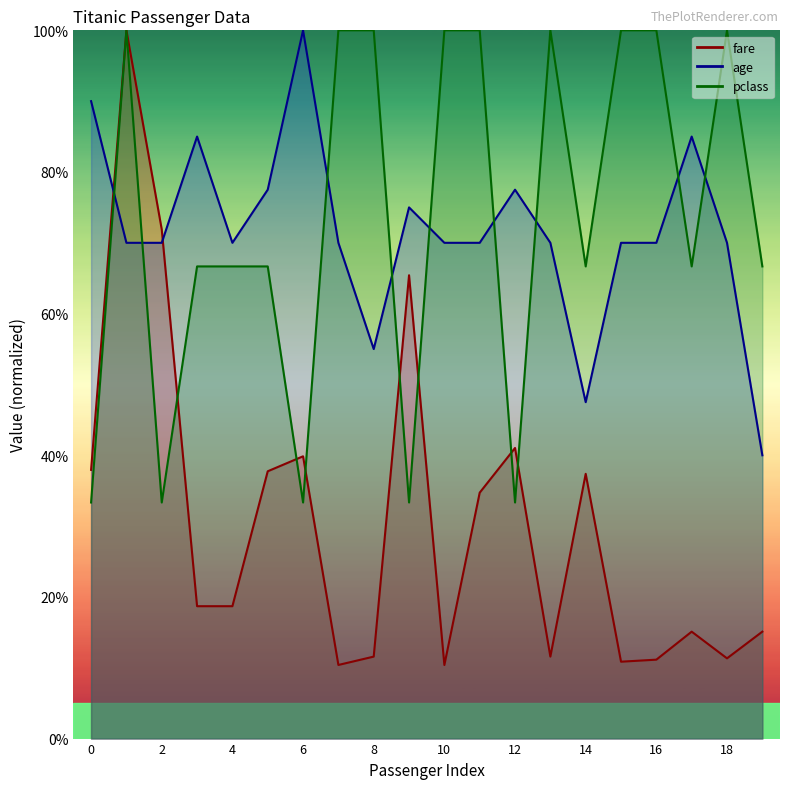

How many lines are shown in the chart?

3